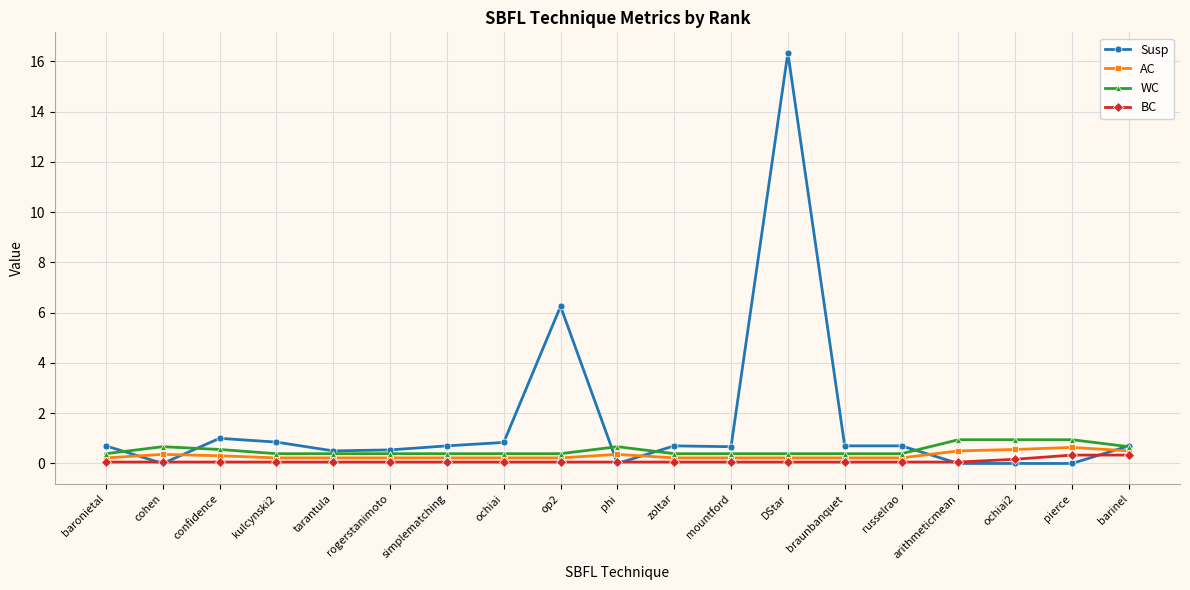

The value of AC at kulcynski2 is 0.2. True or false?

True